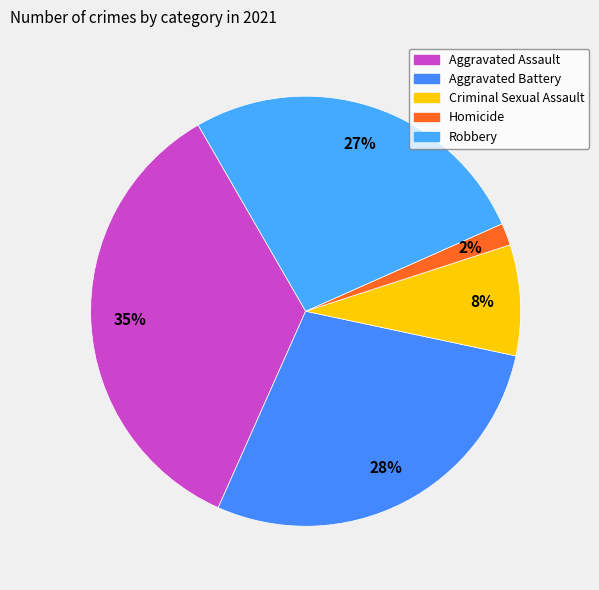

Which slice is the largest?

Aggravated Assault